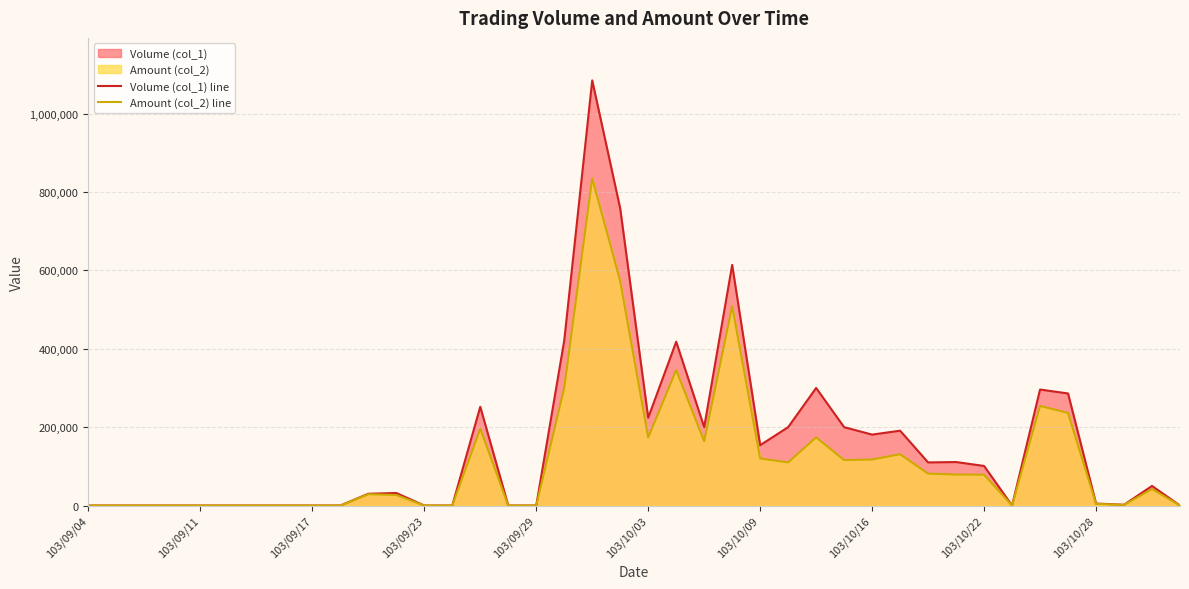

Between 19 and 21, which is larger?

19